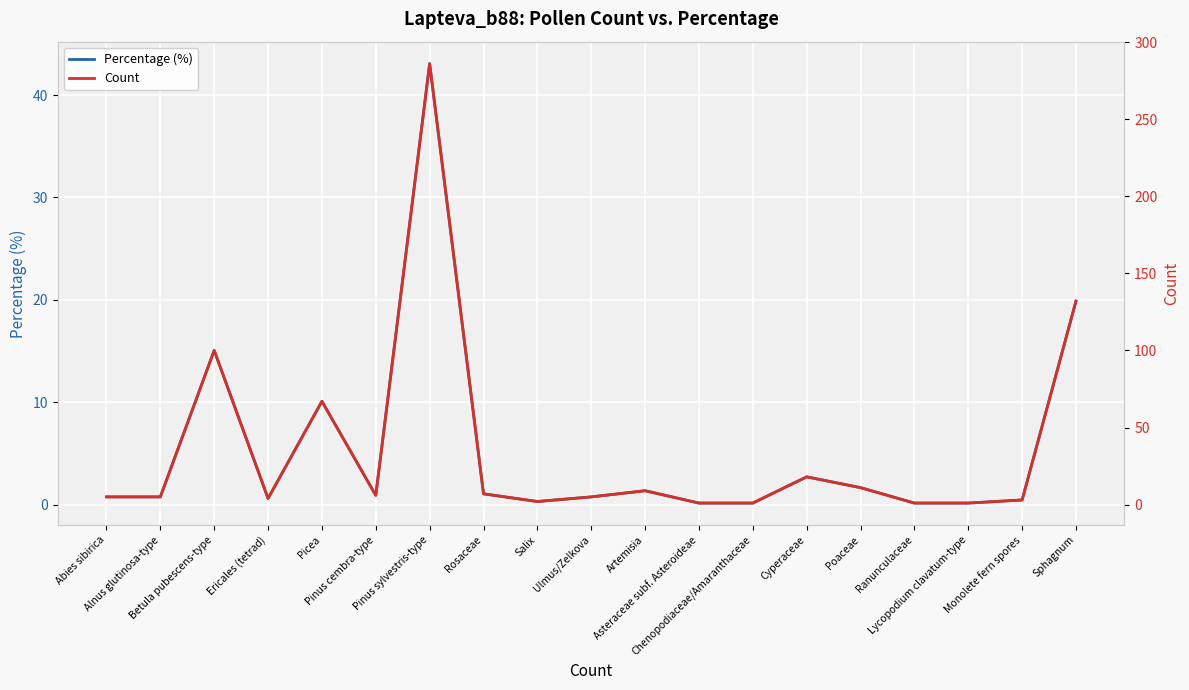

At which category does Percentage (%) reach its first local peak?

Betula pubescens-type